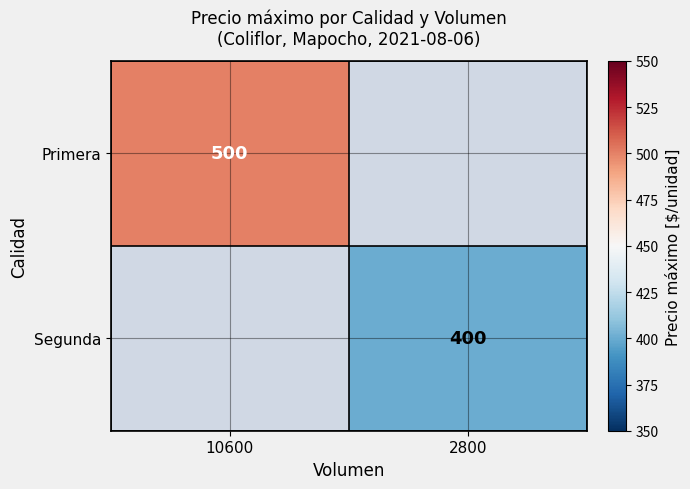

At which category is the sum across all series the highest?

10600